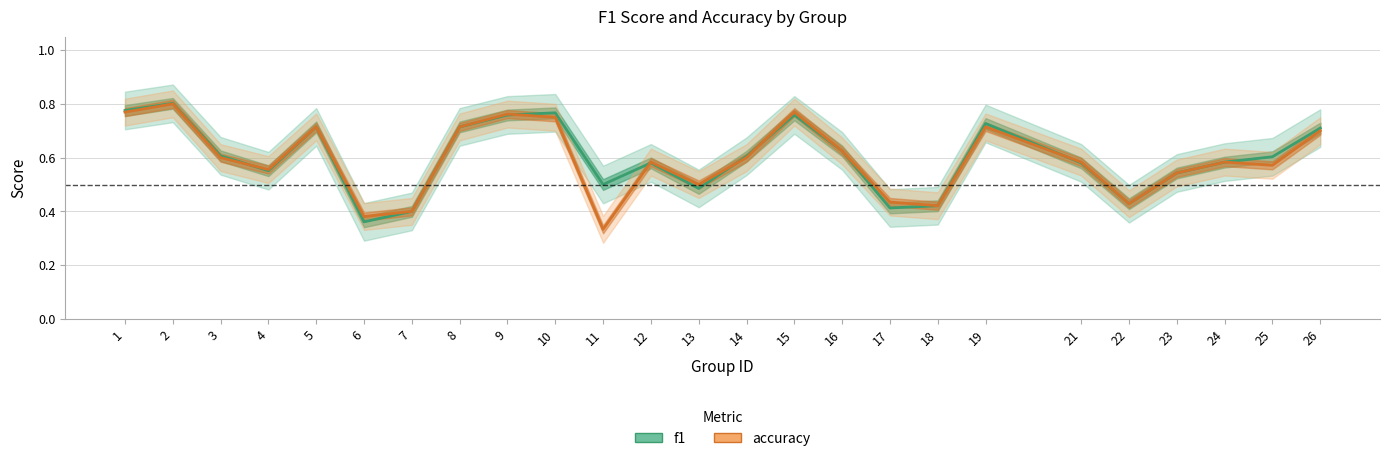

True or false: f1 and accuracy cross at least once.

True